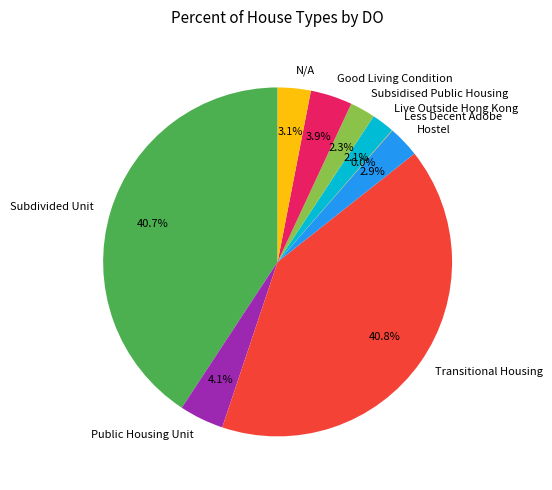

To the nearest percent, what is the difference between the Hostel and Public Housing Unit slice percentages?

1%